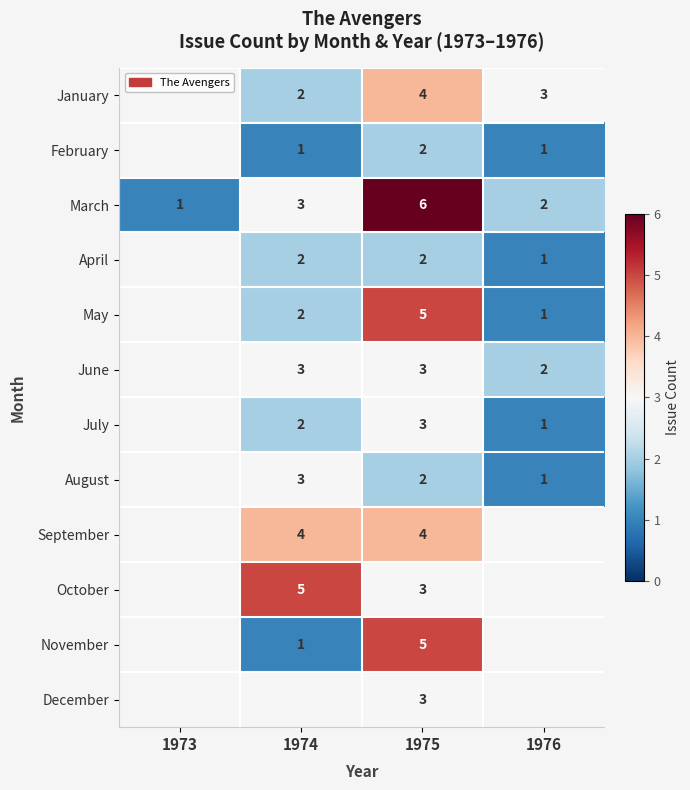

Is it true that November equals 1 at 1974?

True